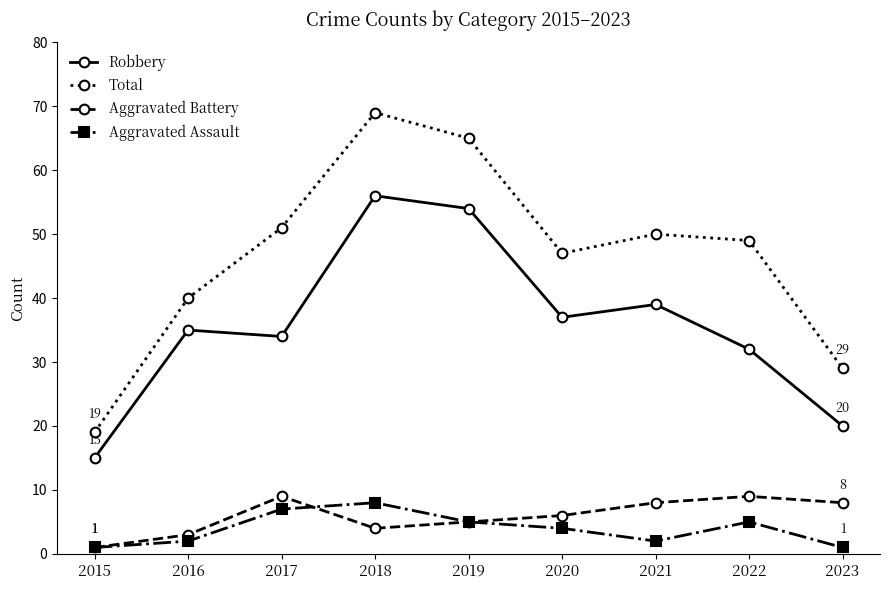

What is the lowest value of the Aggravated Assault series?

1